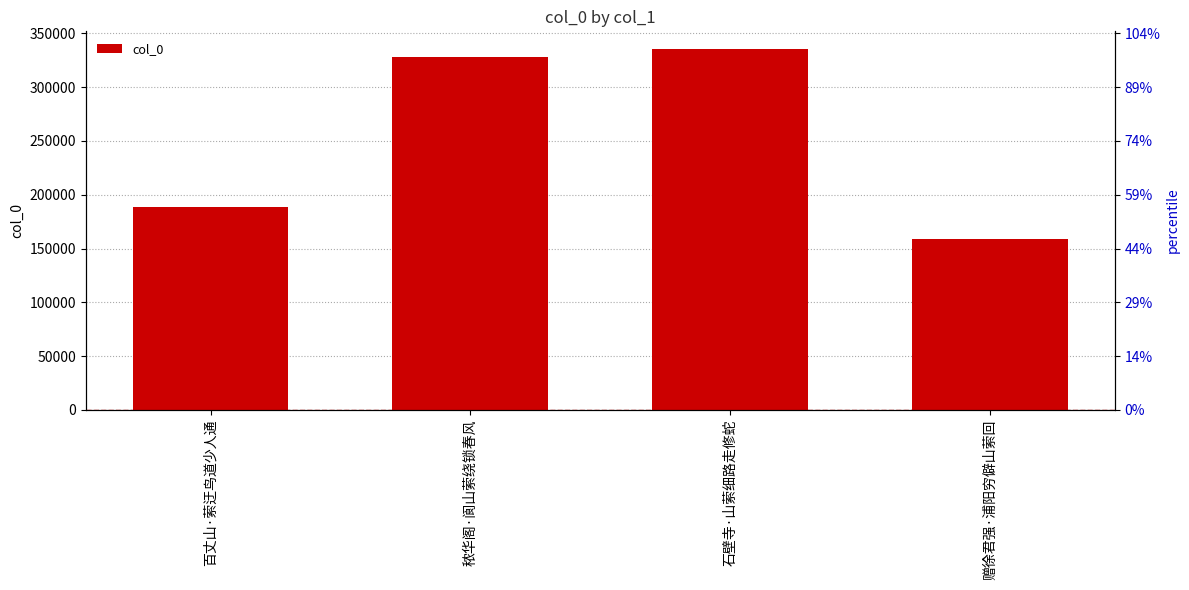

What is the change in value from 百丈山·萦迂鸟道少人通 to 赠徐君强·浦阳穷僻山萦回?

-29743